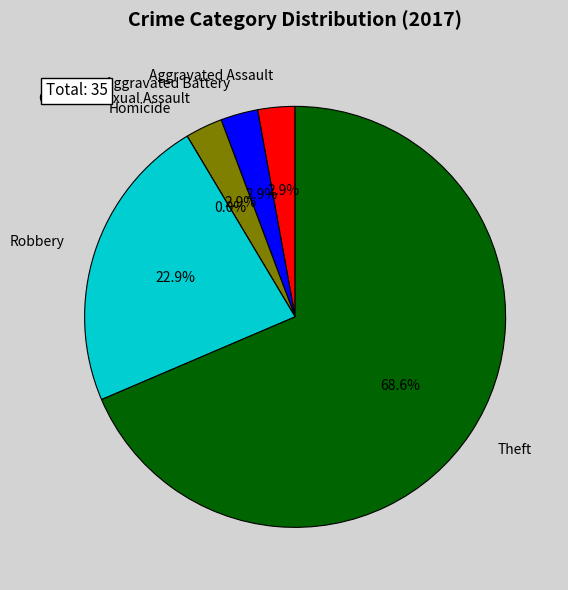

What is the smallest slice in the pie chart?

Homicide